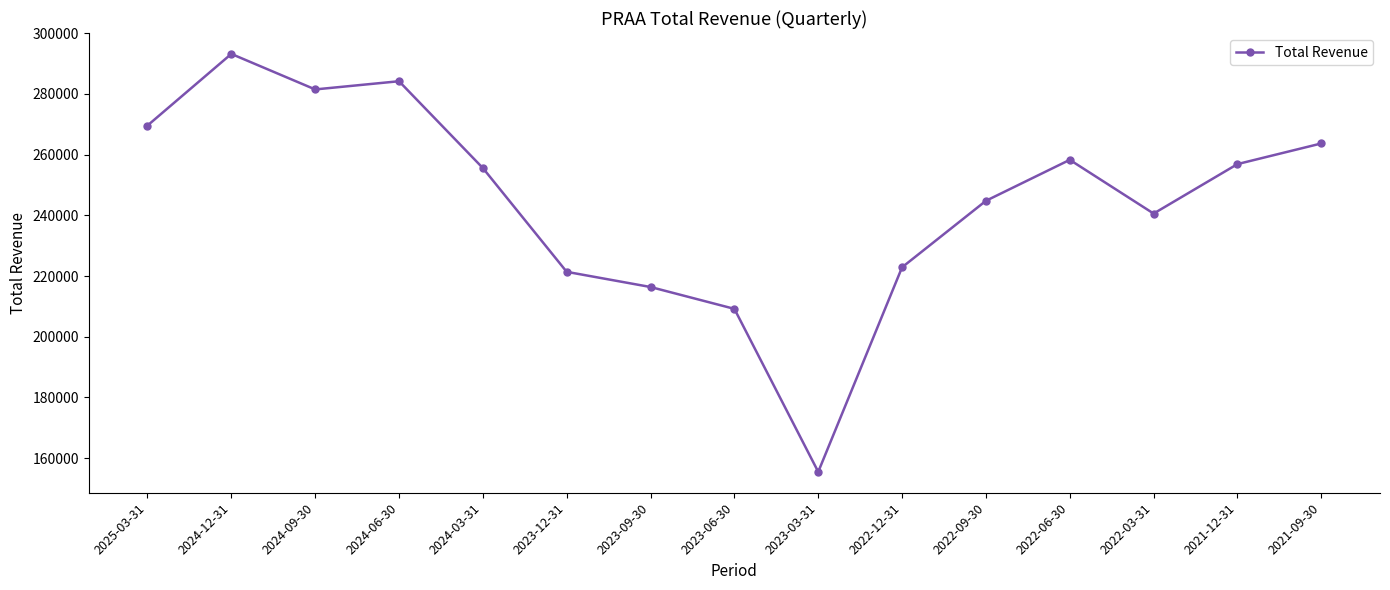

The chart shows a value of 263700 at 2021-09-30. True or false?

True